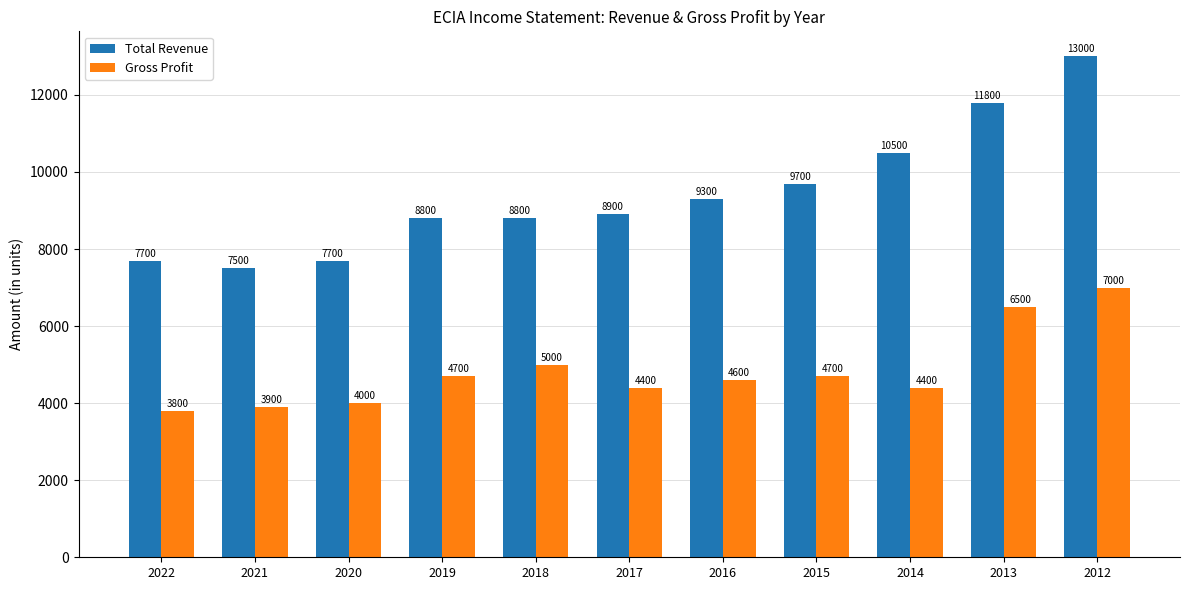

What is the sum of all Total Revenue values?

103700